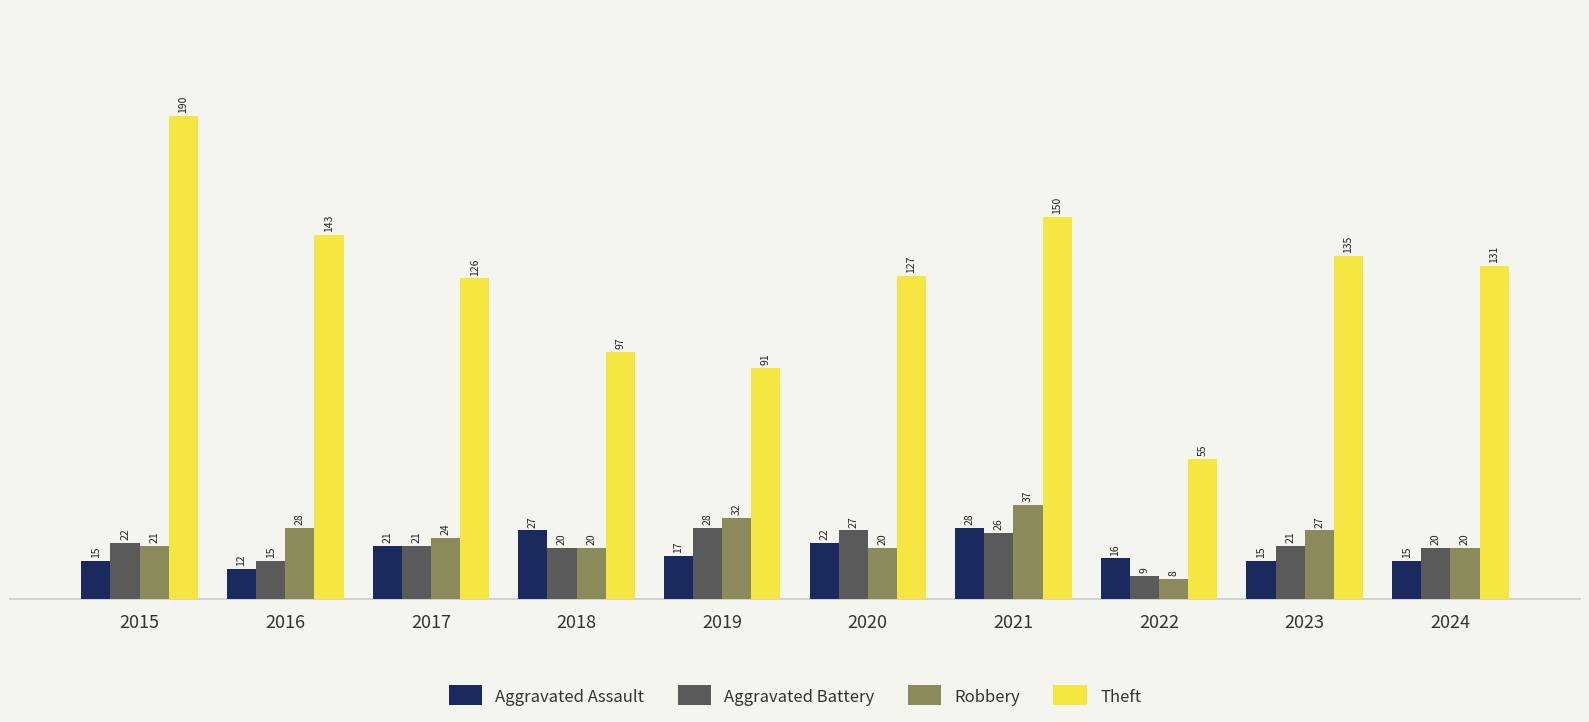

Rank the categories by Theft value from lowest to highest.

2022, 2019, 2018, 2017, 2020, 2024, 2023, 2016, 2021, 2015